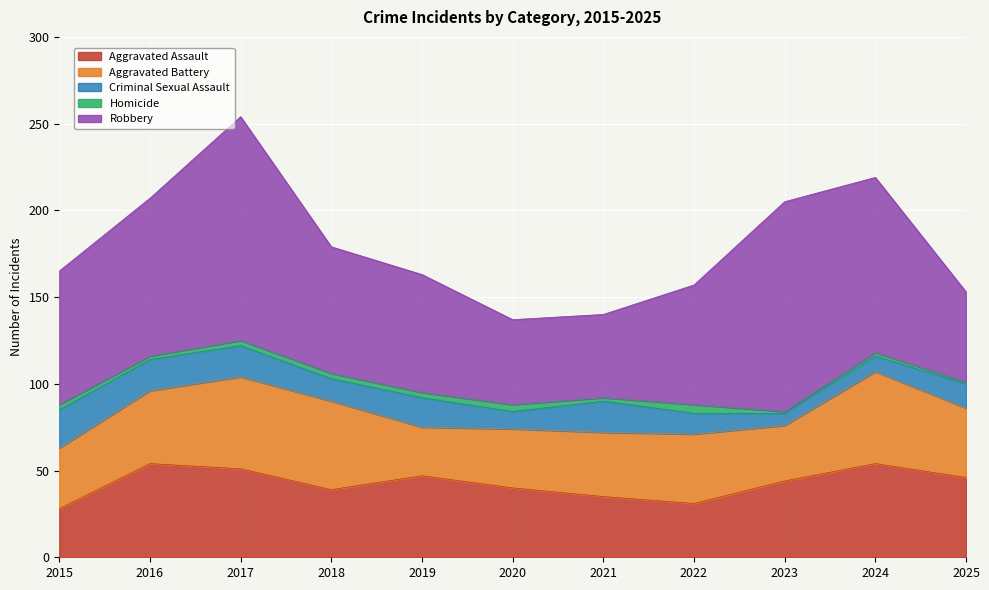

Is it true that Aggravated Assault equals 47 at 2019?

True